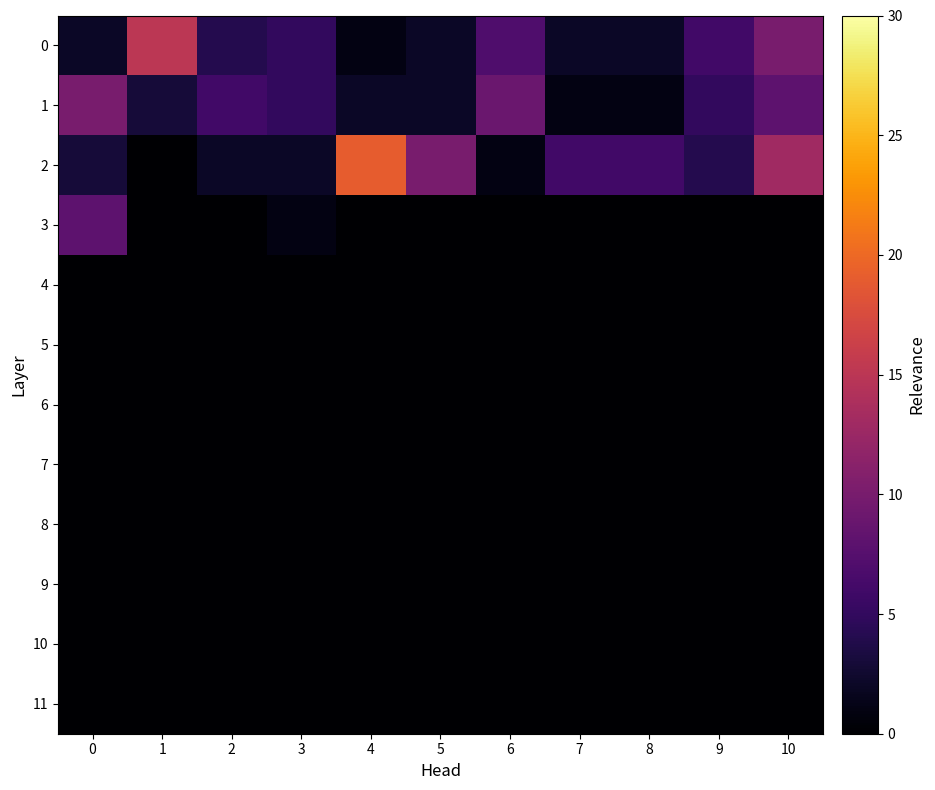

What is the spread (max minus min) of values at 0?

10